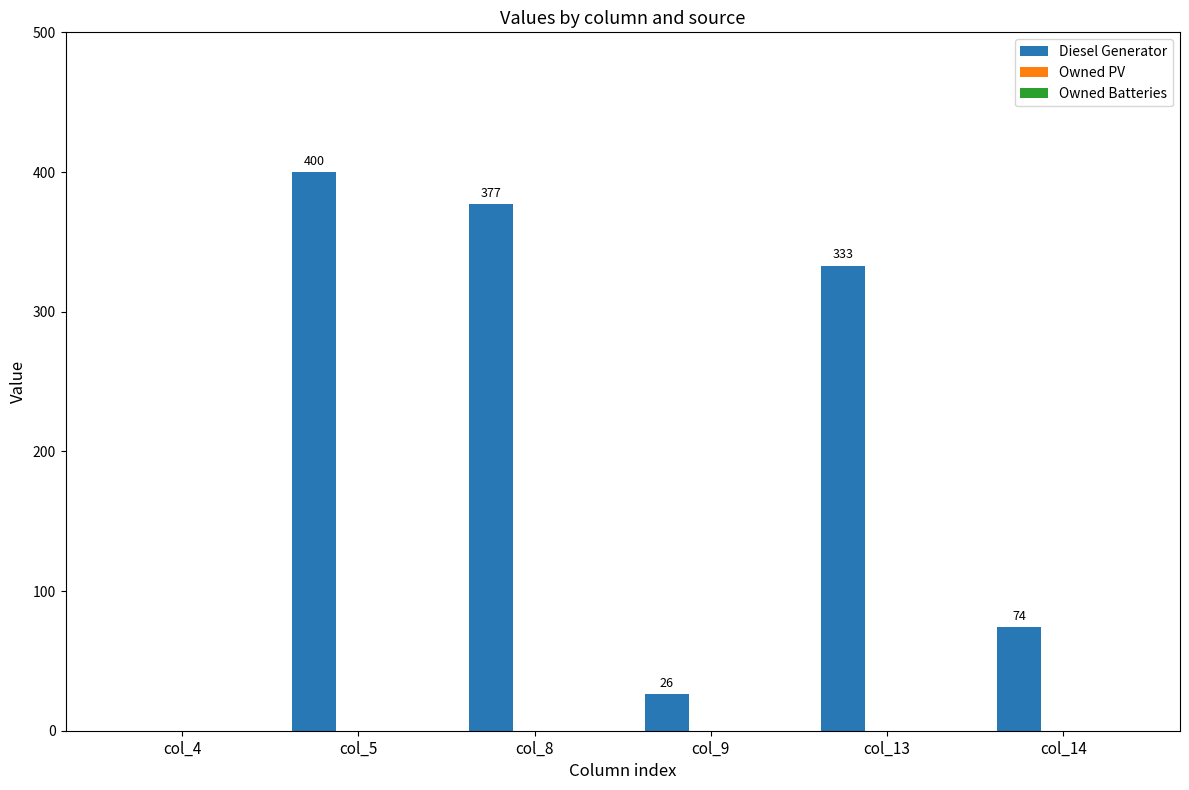

Are the bars horizontal?

No